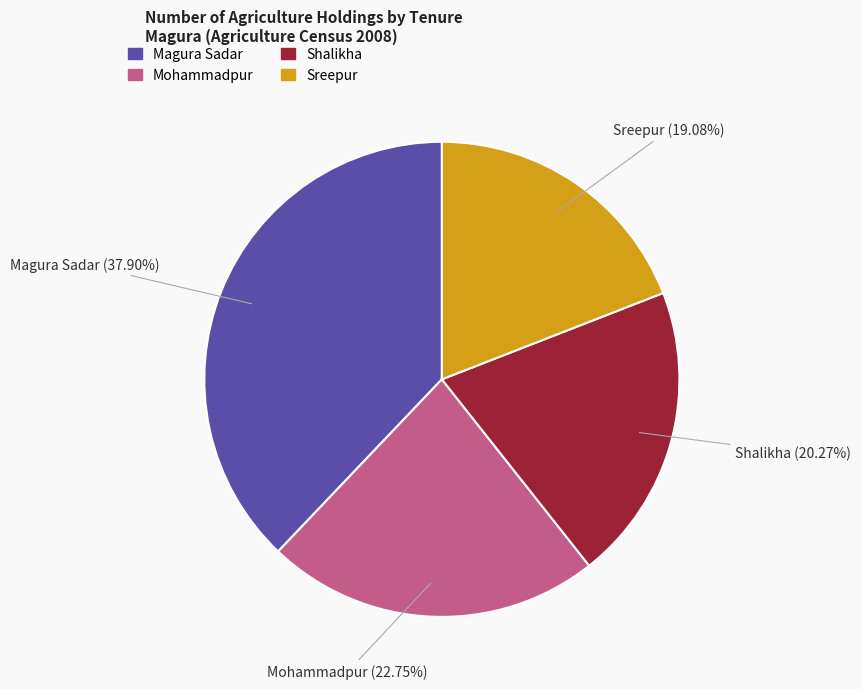

Which slice is the largest?

Magura Sadar